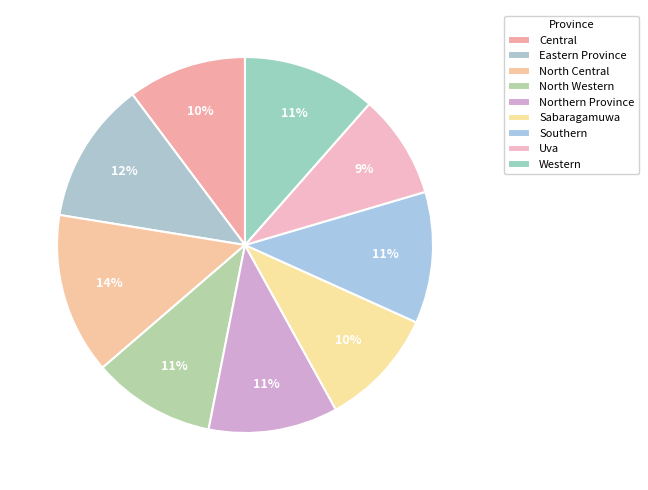

What percentage is the Eastern Province slice, to the nearest percent?

12%